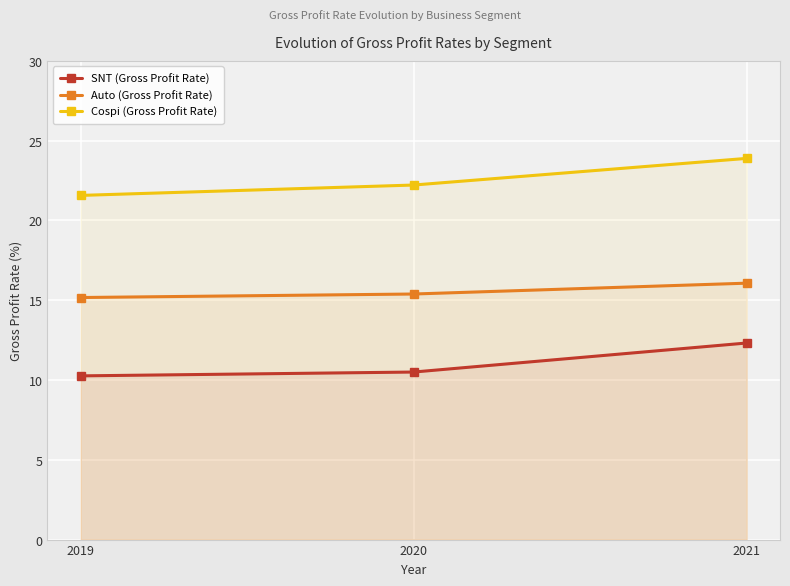

List the labels in order of SNT (Gross Profit Rate) value, largest first.

2021, 2020, 2019